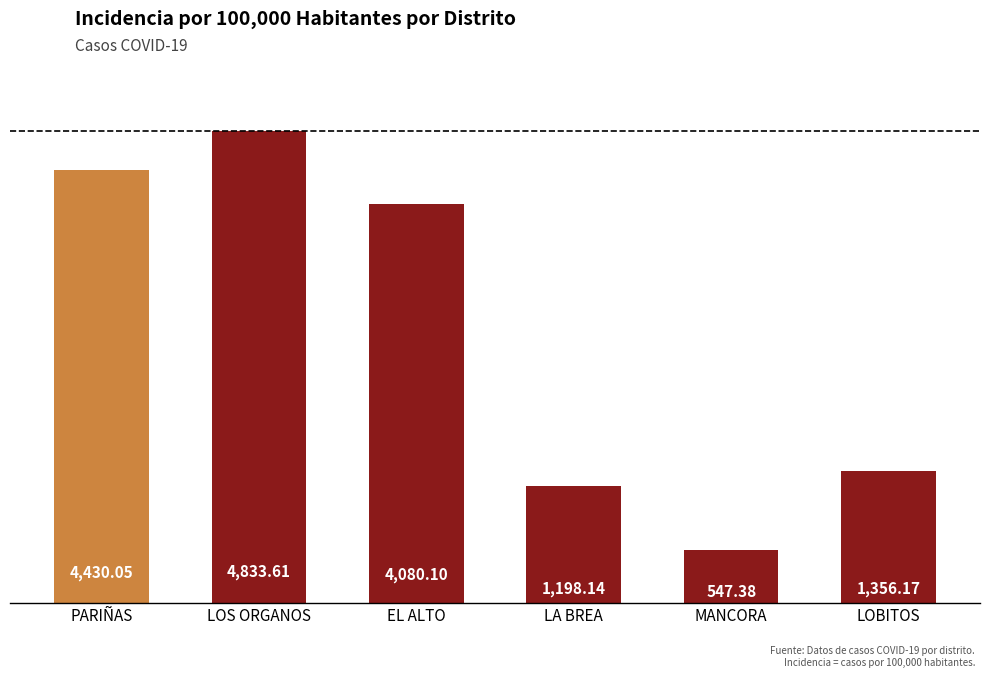

What is the difference between the maximum and second lowest values?

3635.5